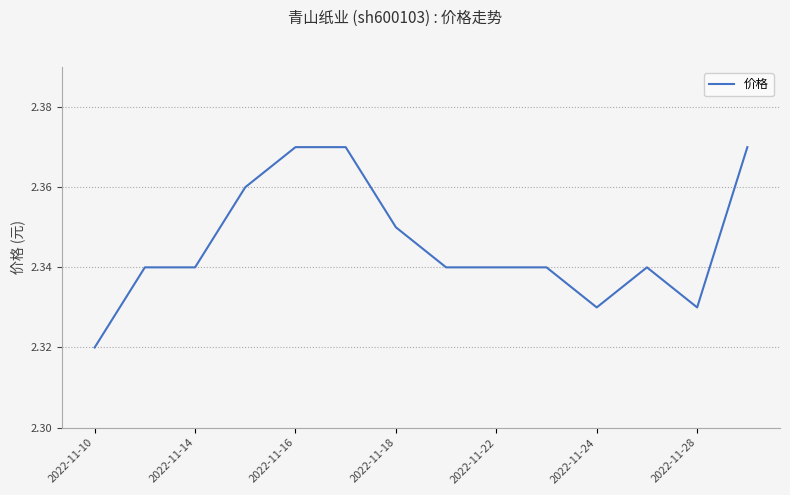

How many lines are shown in the chart?

1